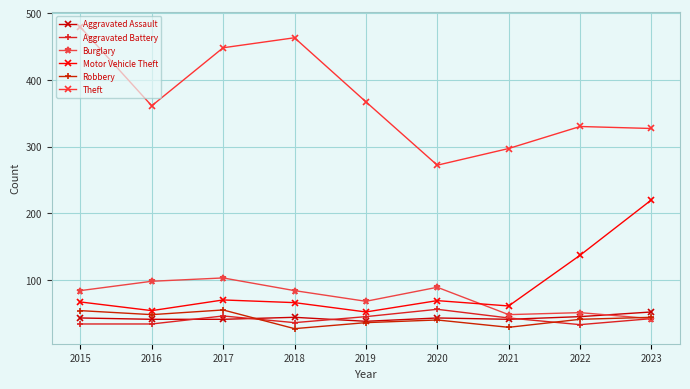

Reading left to right, list all the values displayed in this chart.

Aggravated Assault: 43	41	41	44	38	43	41	45	52
Aggravated Battery: 34	34	46	36	45	56	43	33	42
Burglary: 84	98	103	84	68	89	48	51	42
Motor Vehicle Theft: 67	54	70	66	52	69	61	137	220
Robbery: 54	48	55	27	36	40	29	41	44
Theft: 479	361	448	463	367	272	297	330	327